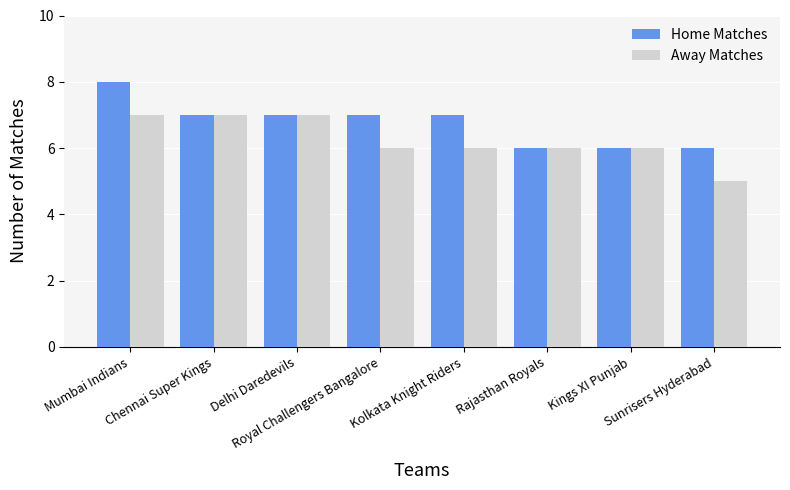

At which label does Away Matches first exceed 6?

Mumbai Indians